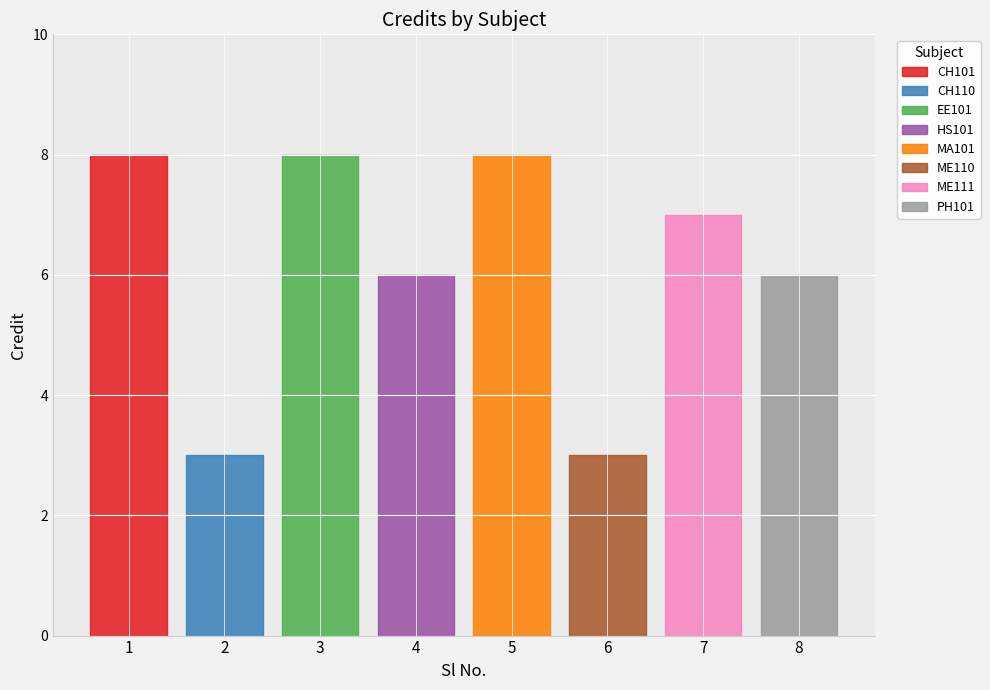

Rank the categories by value from highest to lowest.

1, 3, 5, 7, 4, 8, 2, 6